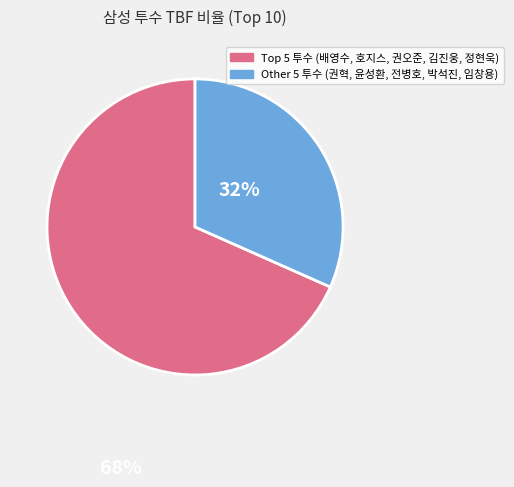

Is there a majority slice in this chart?

Yes